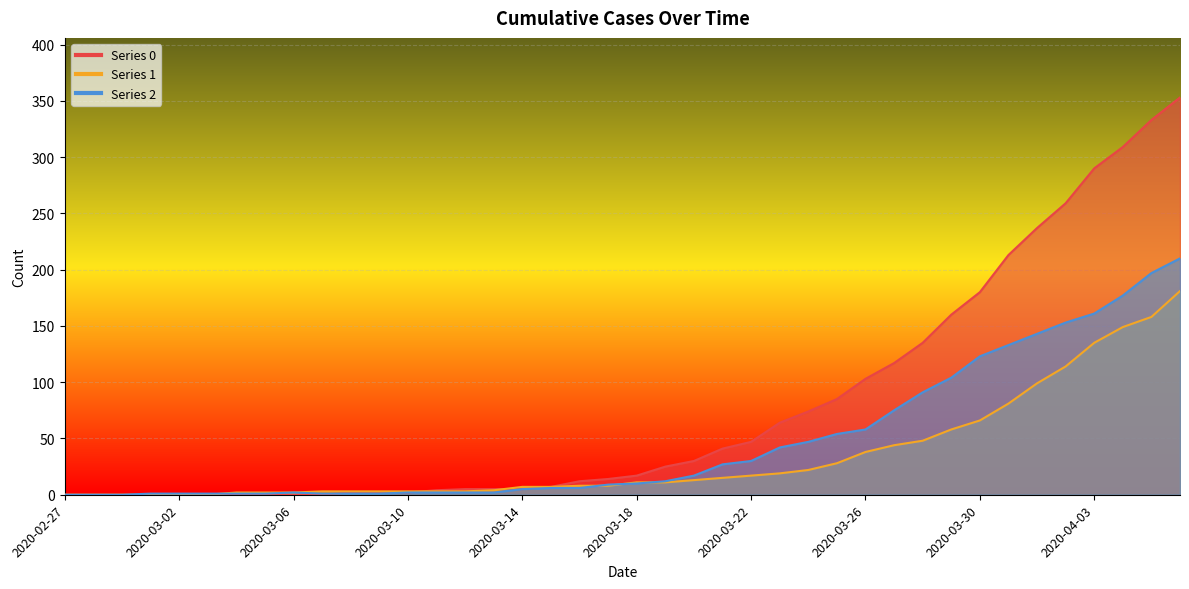

How many lines are shown in the chart?

3